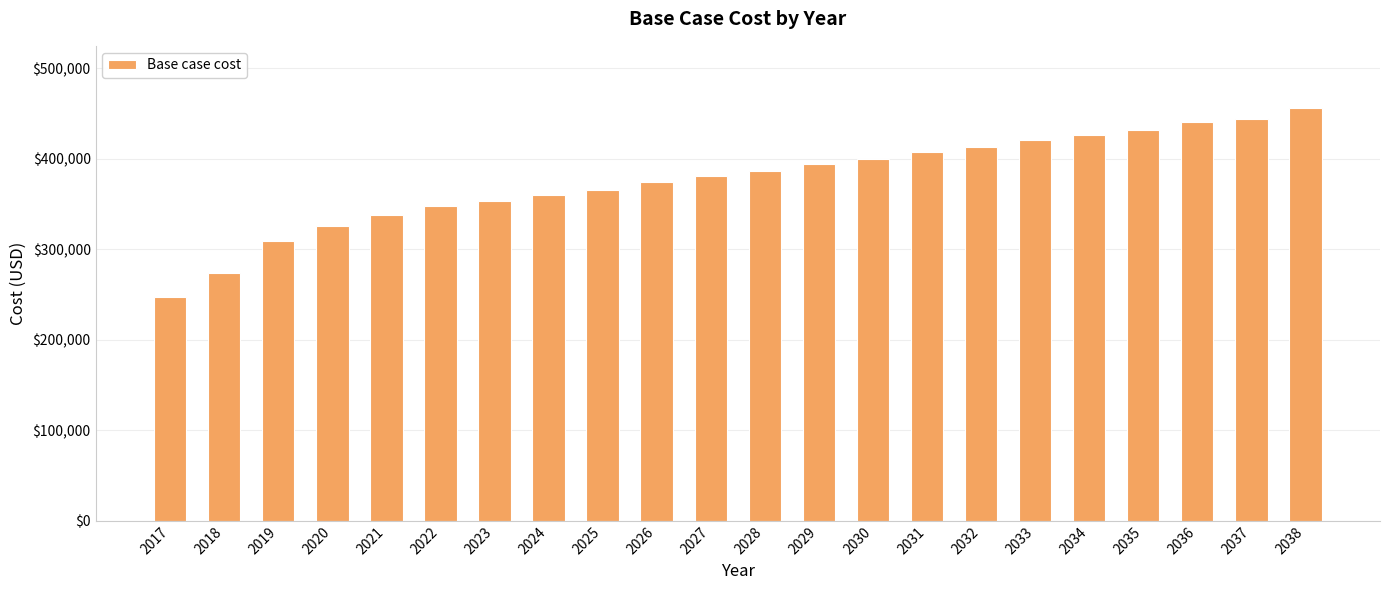

What is the value of the 20th bar from the left?

440432.0